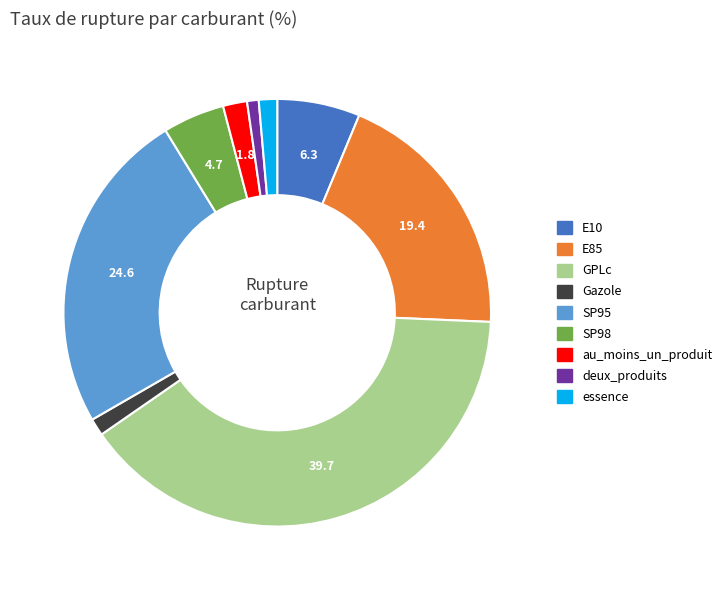

Combined, do au_moins_un_produit and SP95 account for over 50%?

No